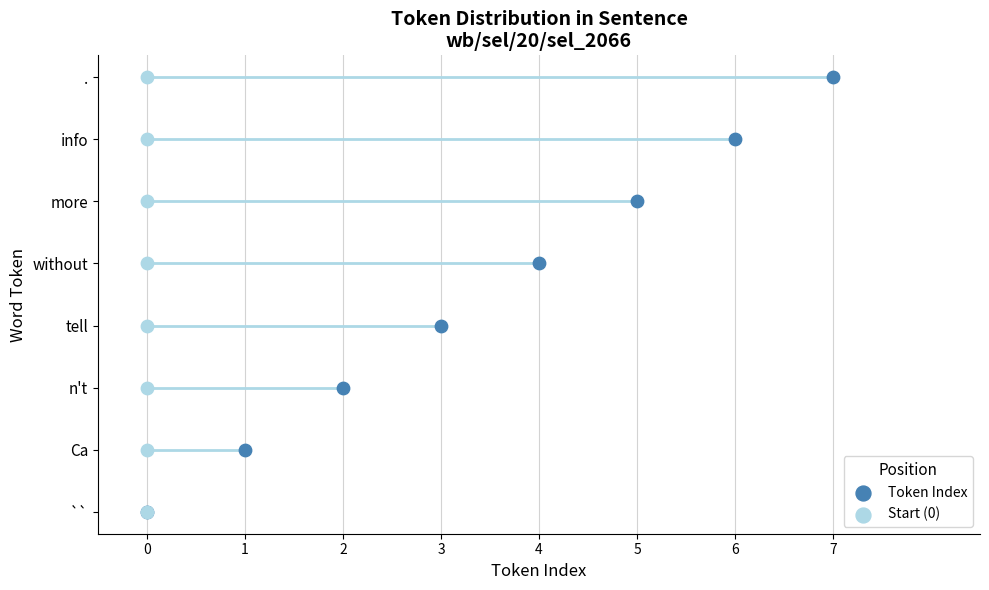

Which series has the widest spread of Y values?

Token Index